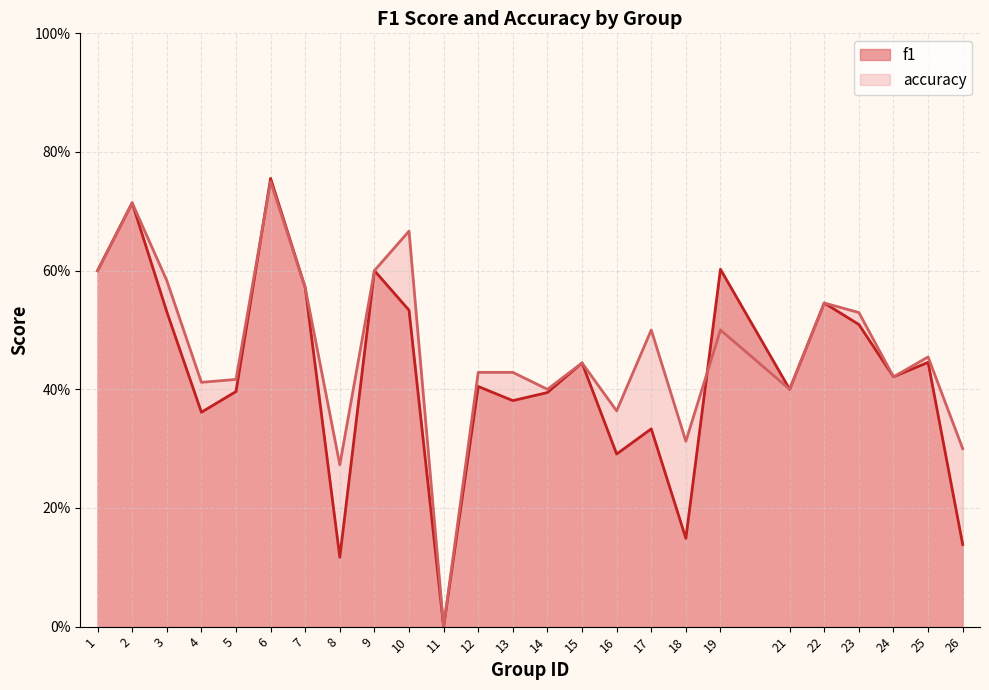

How many data points in accuracy are above 0?

24